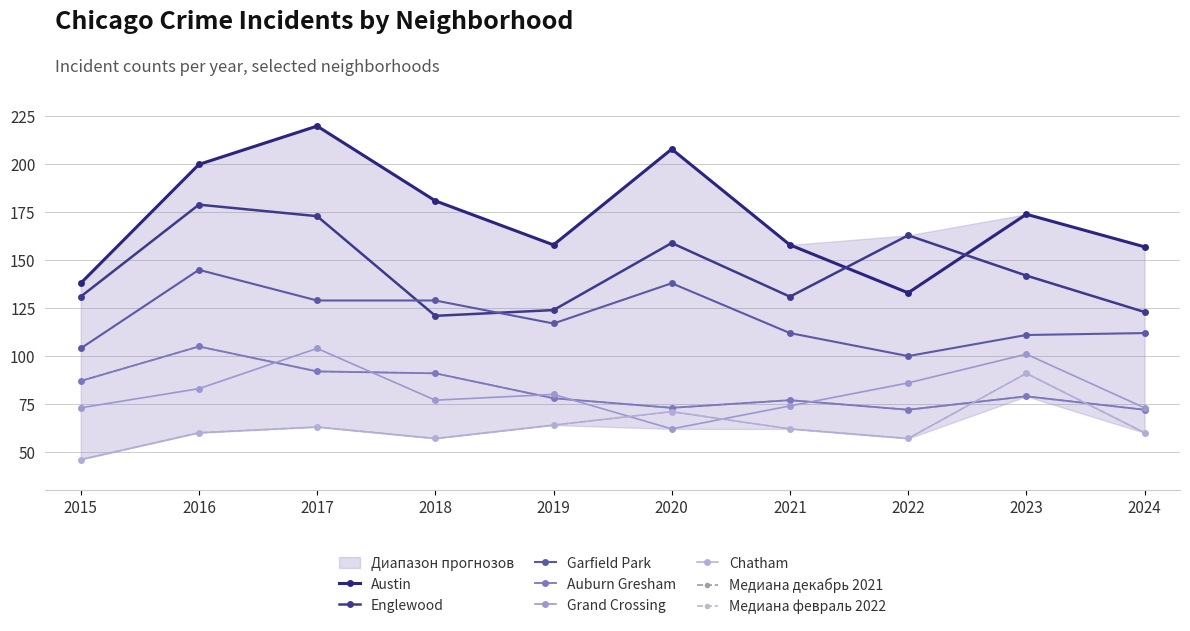

Count the number of data series in this chart.

6